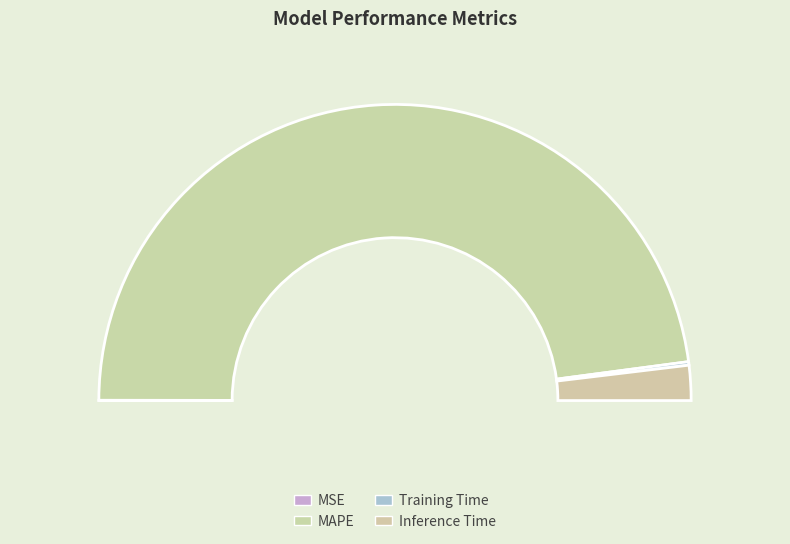

The Training Time slice represents 1% of the pie. True or false?

False